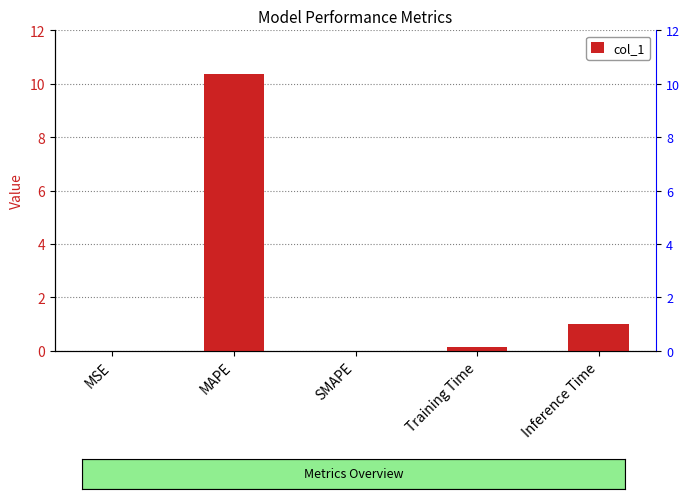

Which has a higher value, Inference Time or Training Time?

Inference Time